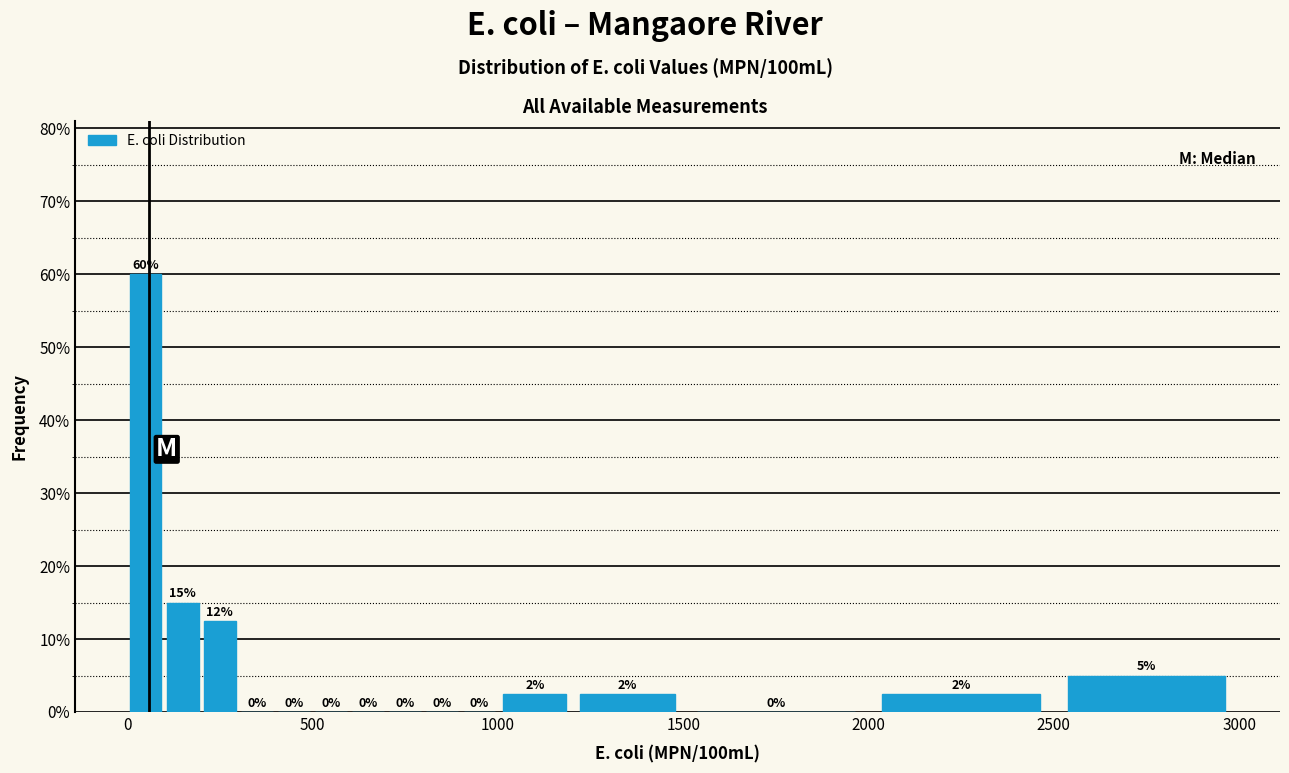

Read against the x-axis, roughly where is the centre of the tallest bar?

50